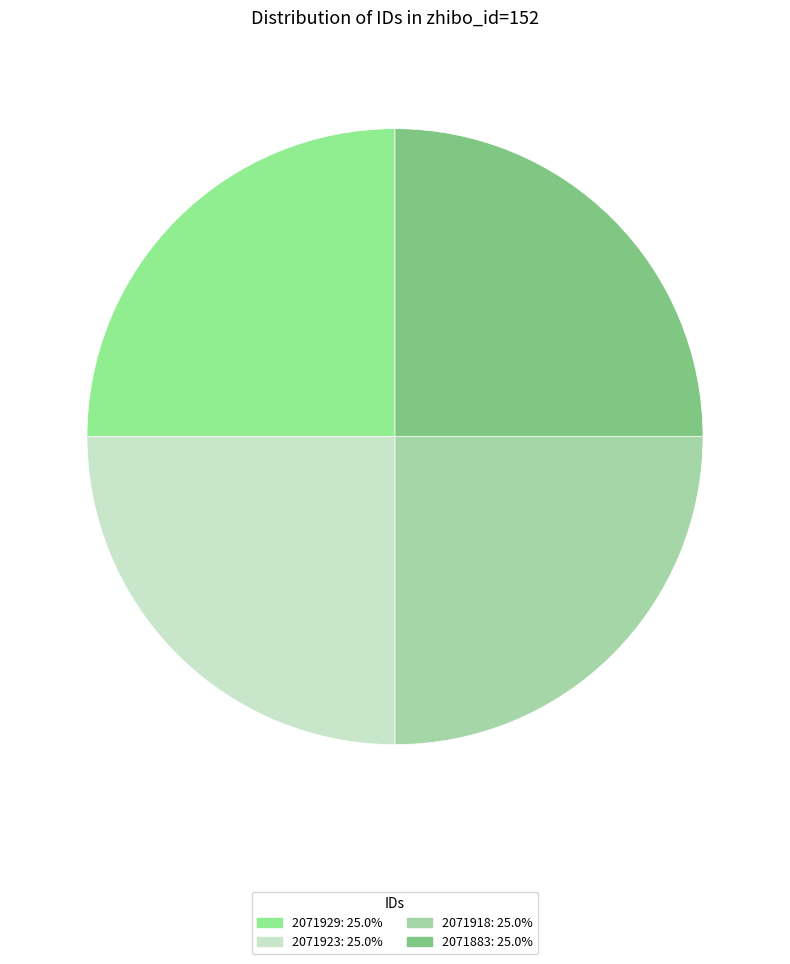

Between 2071929 and 2071883, which is larger?

2071929